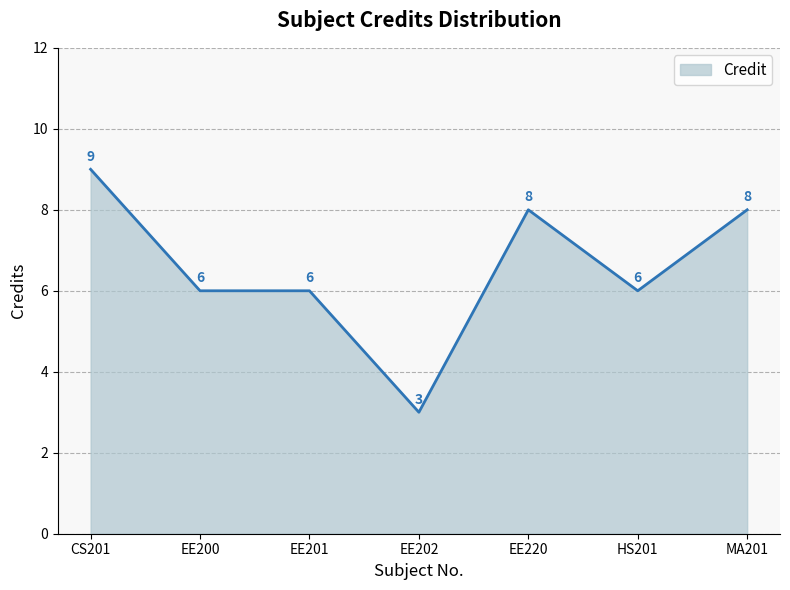

What is the difference between the second highest and minimum values?

5